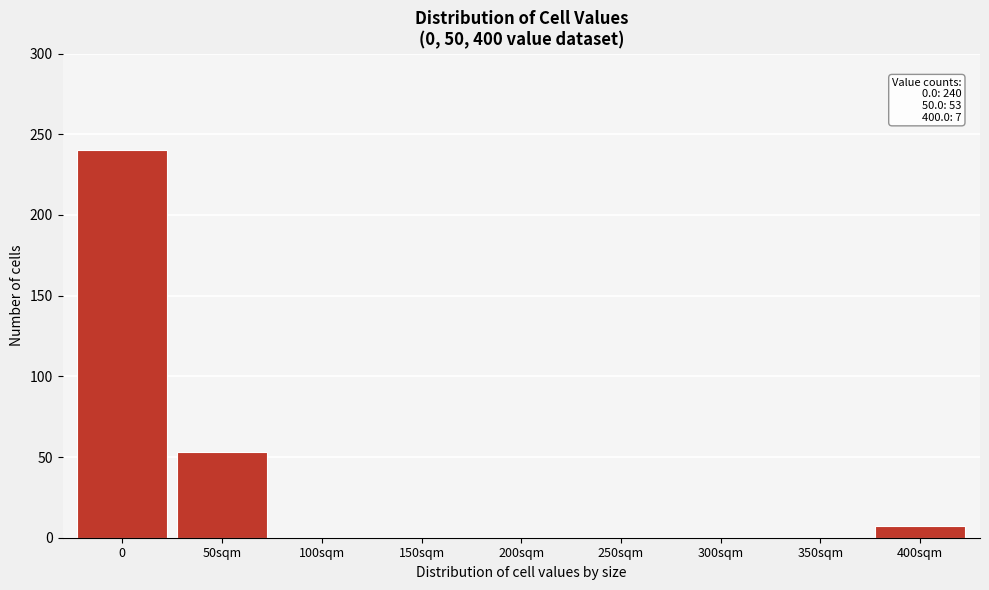

Reading left to right, what are all the values shown in this chart?

0=240	50sqm=53	100sqm=0	150sqm=0	200sqm=0	250sqm=0	300sqm=0	350sqm=0	400sqm=7